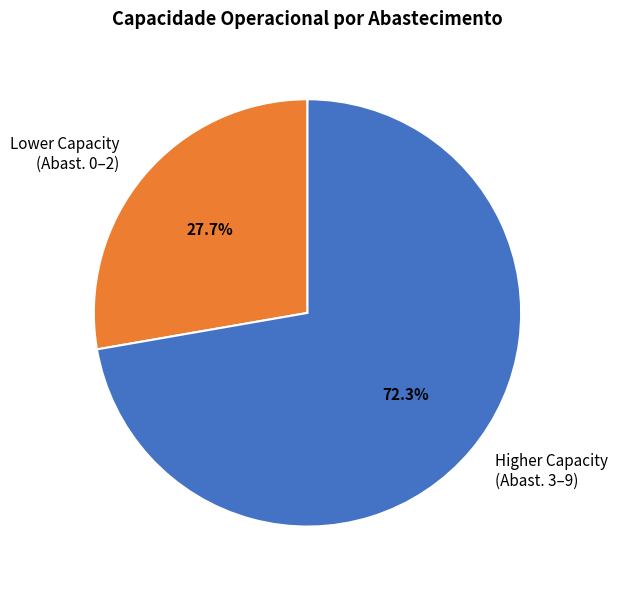

What is the ratio of the value at Higher Capacity (Abast. 3–9) to the value at Lower Capacity (Abast. 0–2)?

2.6